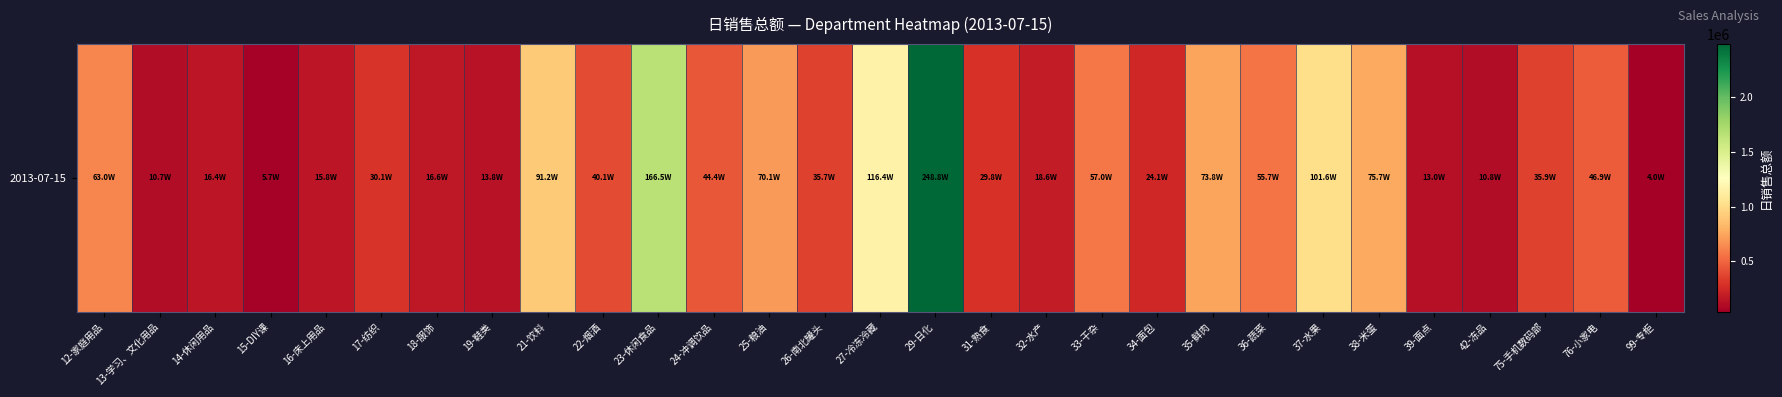

Where does the data first go above 359483?

12-家庭用品